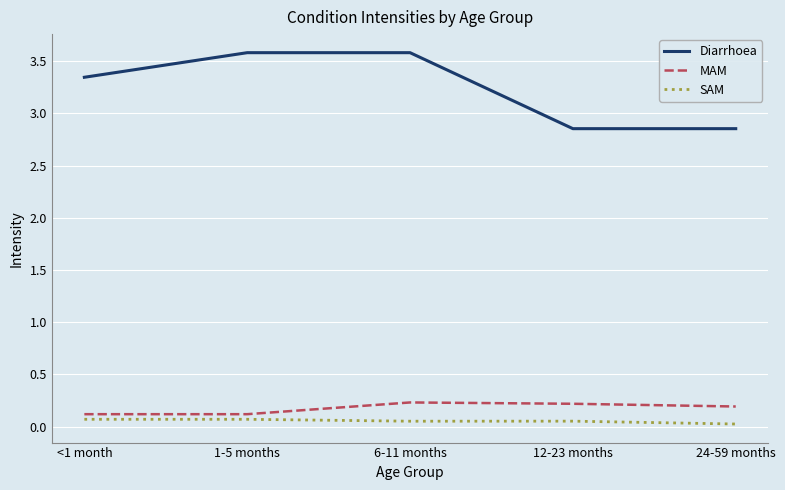

Is it true that MAM equals 0.1 at 1-5 months?

True